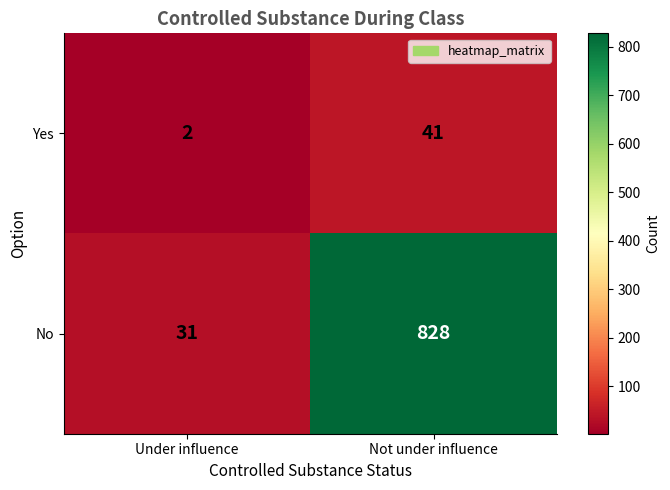

The value of No at Under influence is 31. True or false?

True